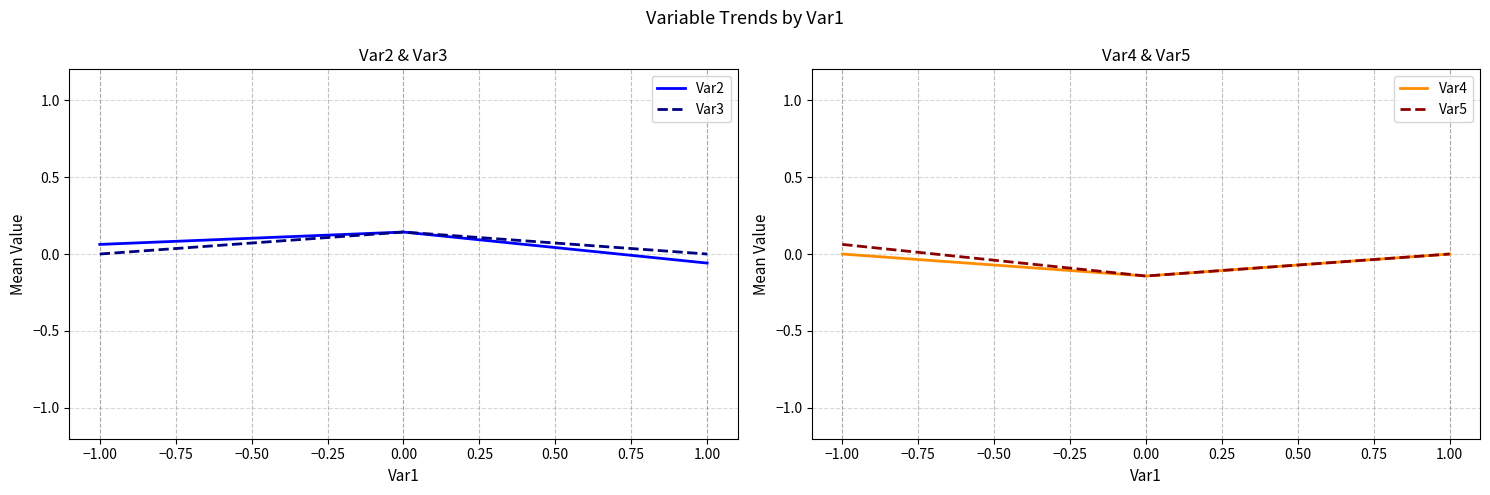

How many Var3 values are between 0 and 1?

3